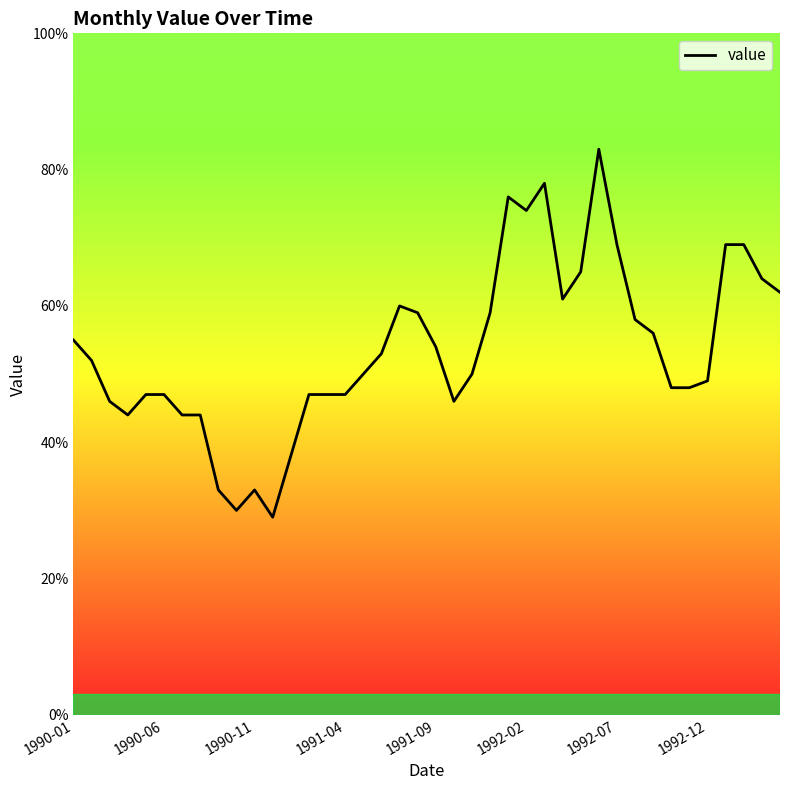

How many lines are shown in the chart?

1